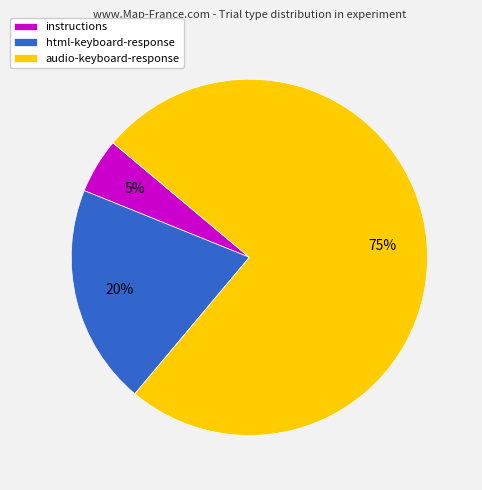

To the nearest percent, what is the combined percentage of instructions and audio-keyboard-response?

80%